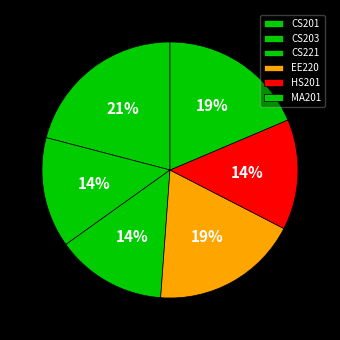

Does CS221 account for over 50% of the chart?

No